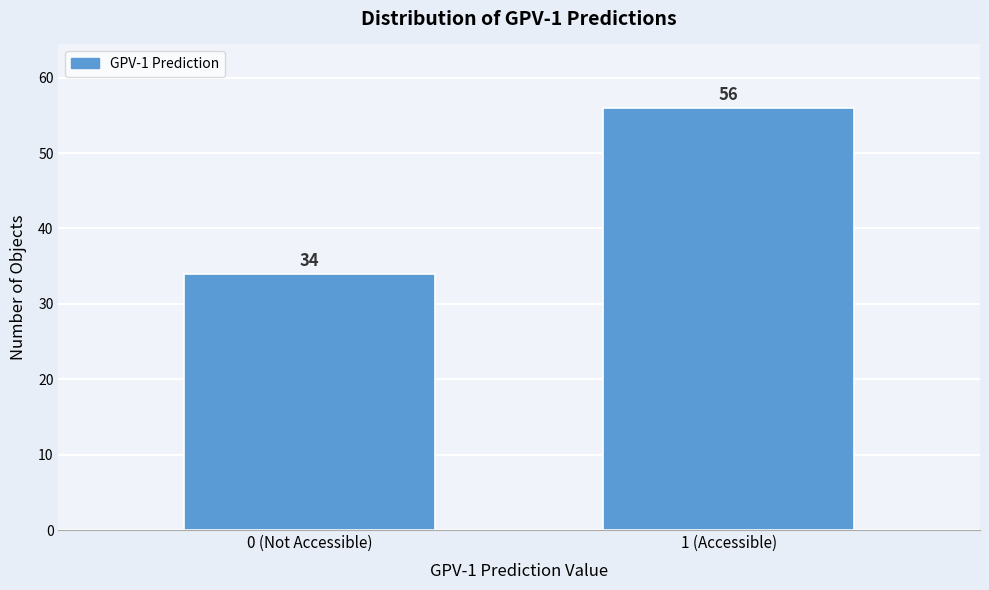

Reading left to right, what are all the values shown in this chart?

34	56